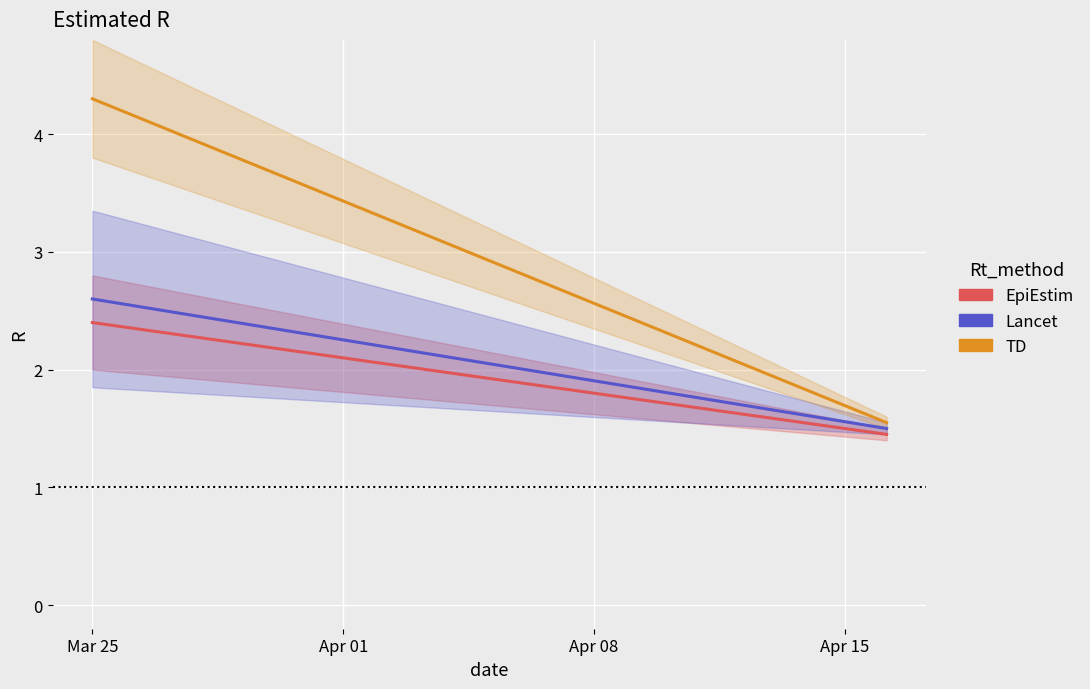

What is the difference between the maximum and second lowest values in the EpiEstim series?

0.9